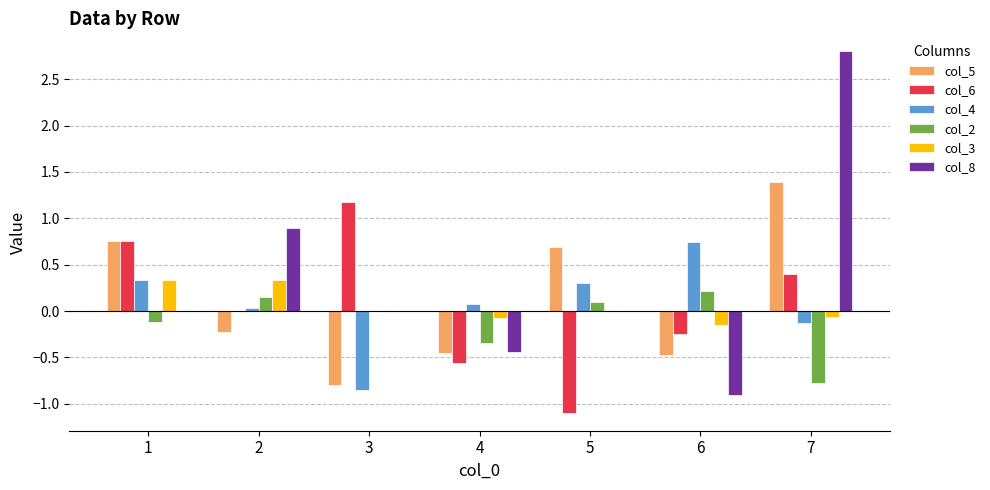

At which category is the sum across all series the highest?

7